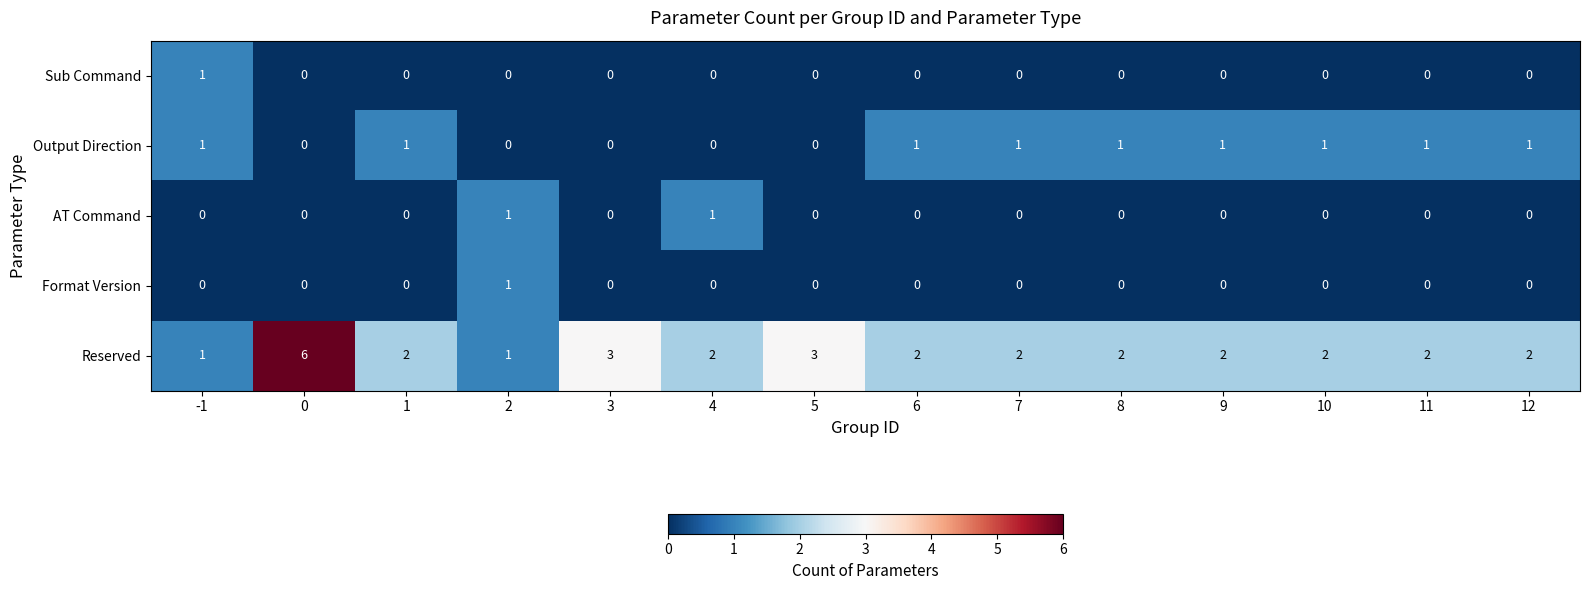

What is the total value across all series at 8?

3